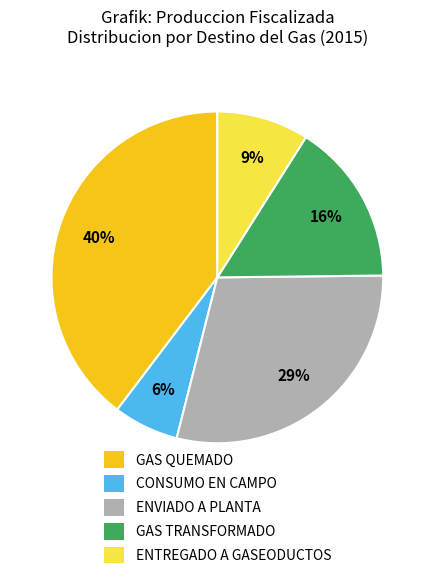

To the nearest percent, what is the average slice percentage?

20%